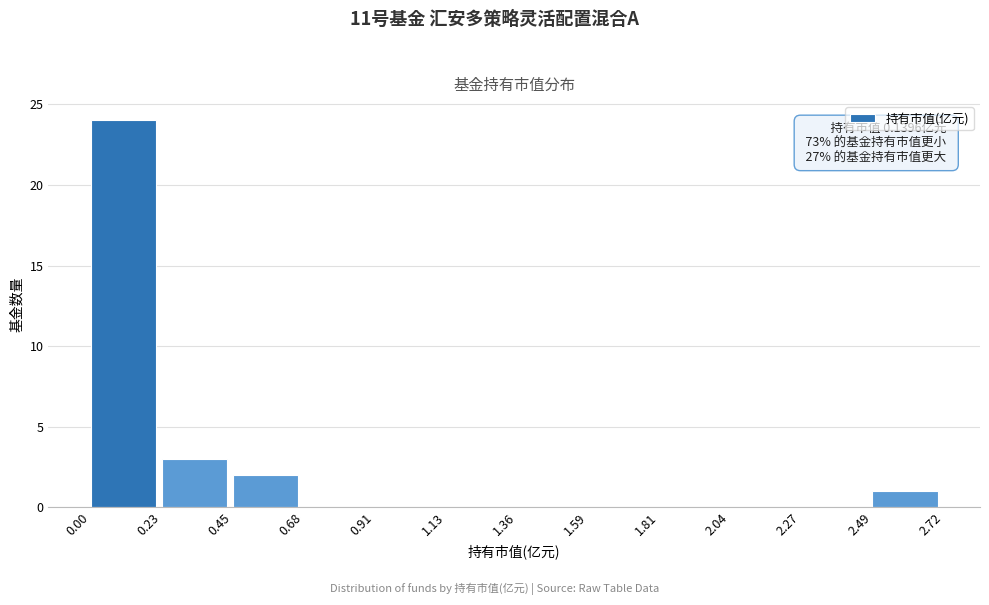

Over which range of the x-axis is the bar tallest?

0.00 to 0.23